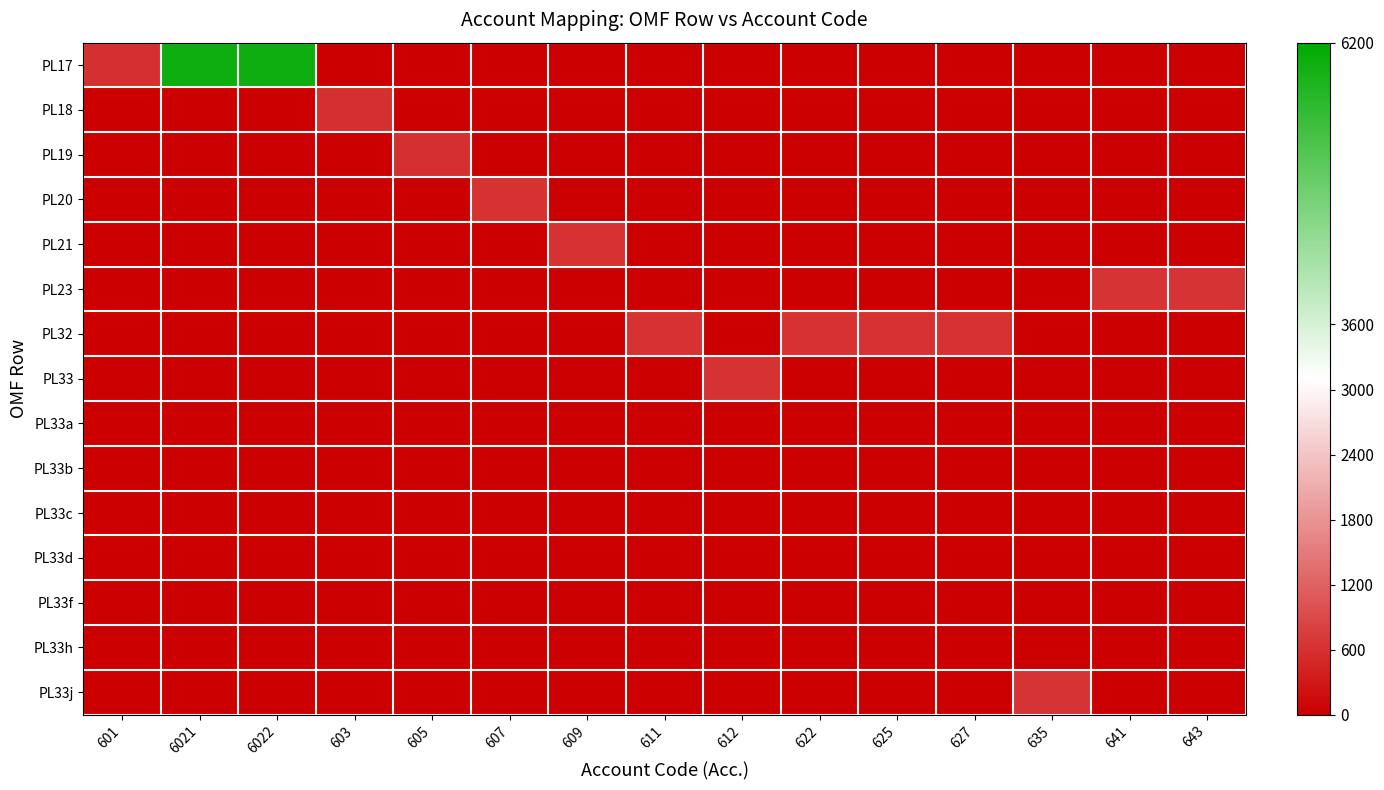

How many data points does each series have?

15